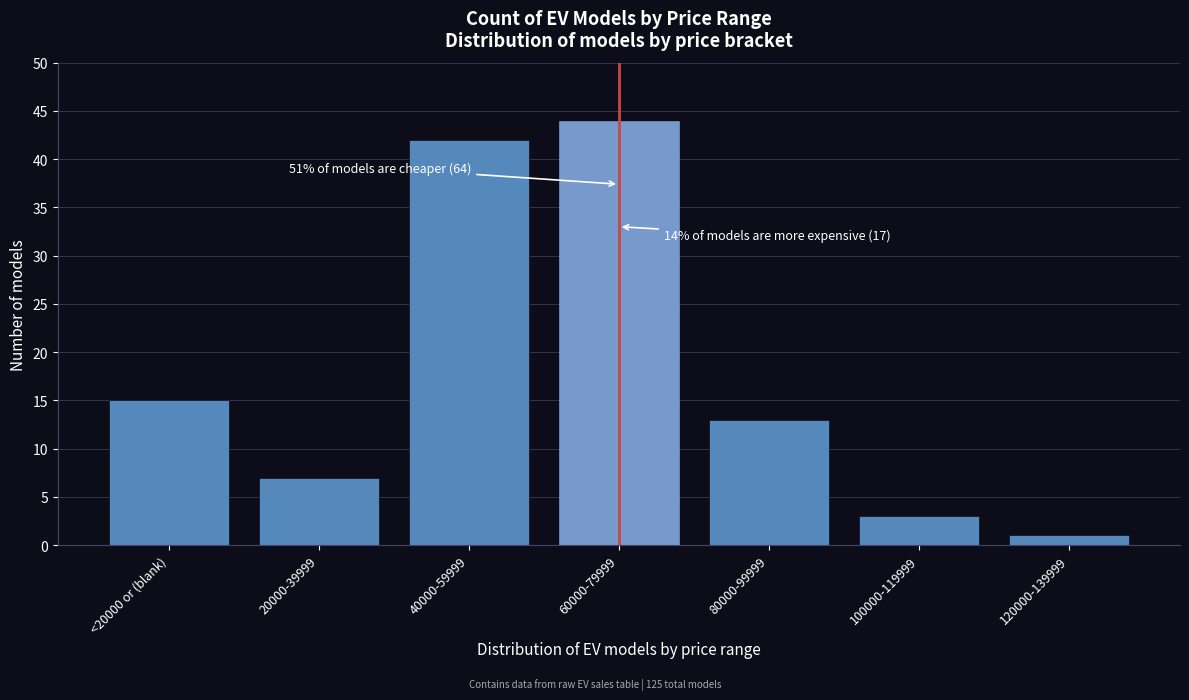

Reading right to left, list all the values displayed in this chart.

120000-139999=1	100000-119999=3	80000-99999=13	60000-79999=44	40000-59999=42	20000-39999=7	<20000 or (blank)=15